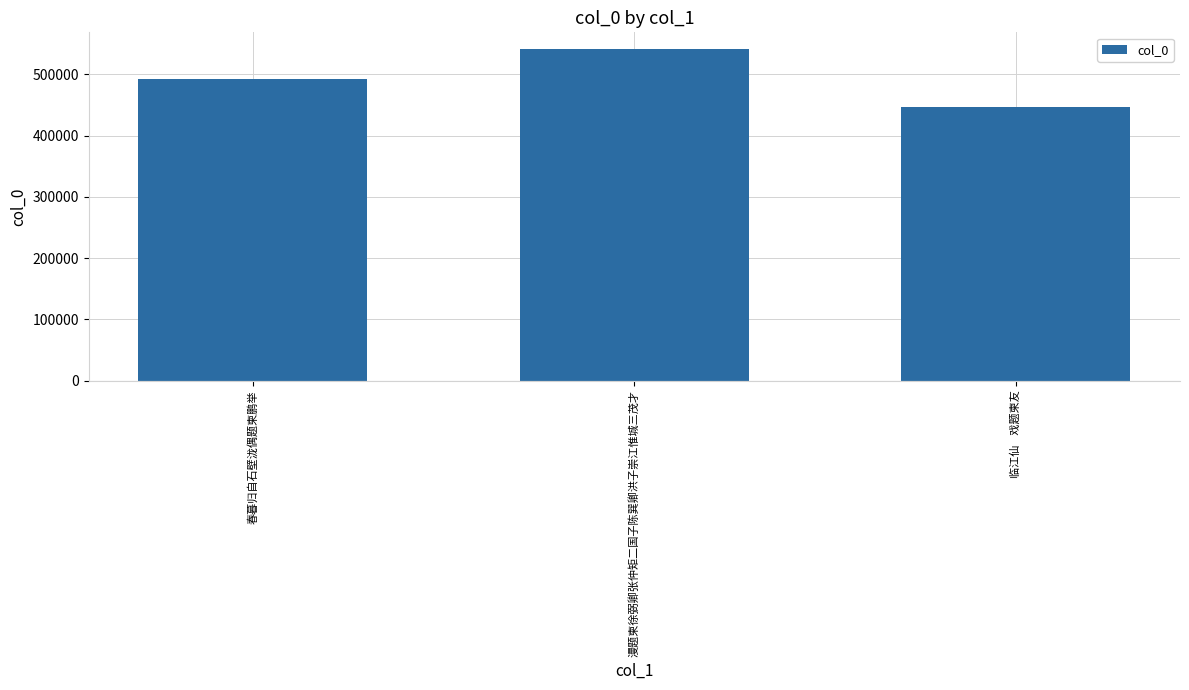

Reading right to left, list all the values displayed in this chart.

446690	541445	492965